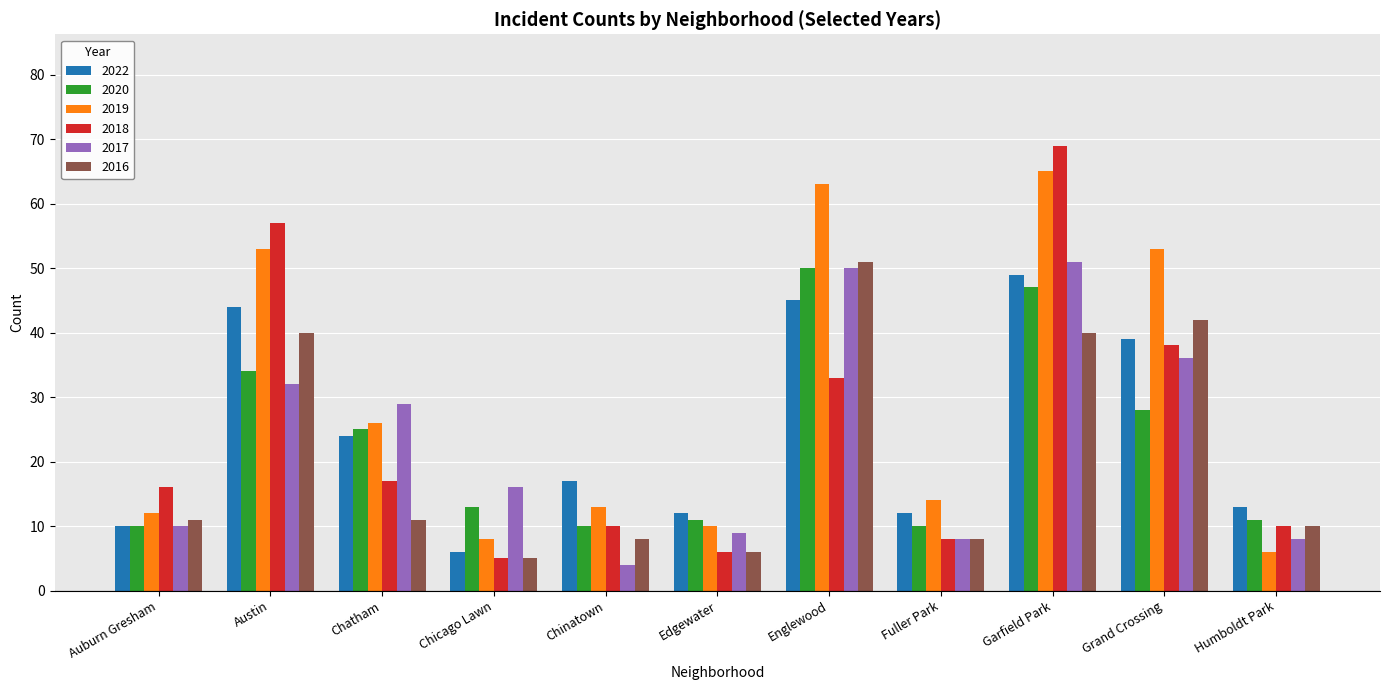

At how many categories does at least one series exceed 23?

5